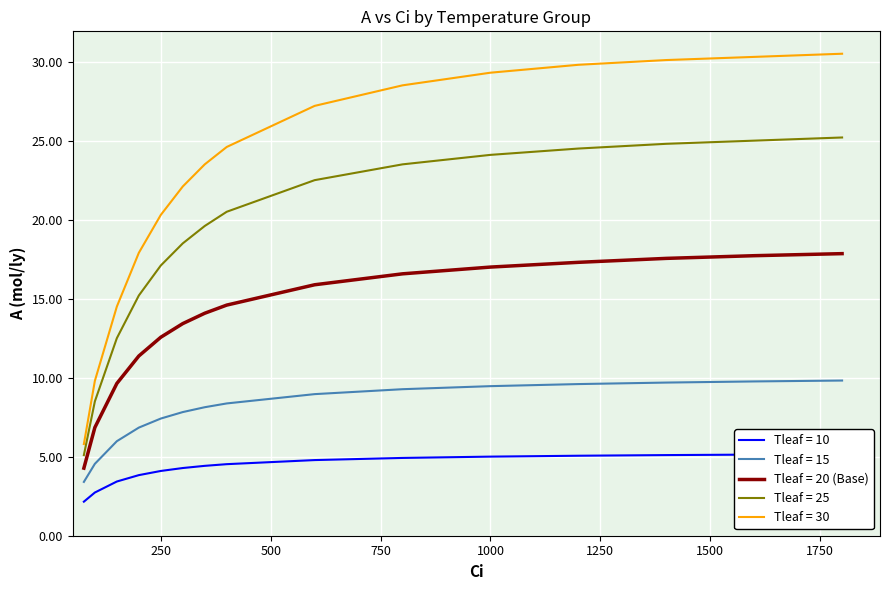

List the labels in order of 10_a value, largest first.

1800, 1600, 1400, 1200, 1000, 800, 600, 400, 350, 300, 250, 200, 150, 100, 75